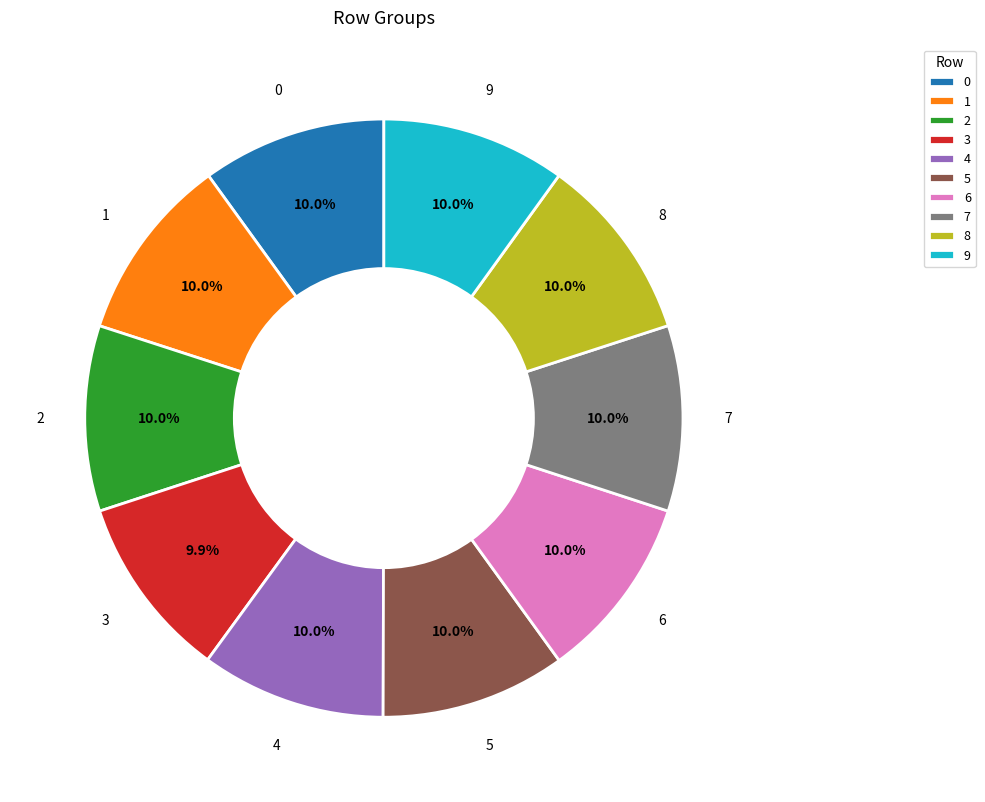

What percentage do 0 and 6 together represent?

20.0%